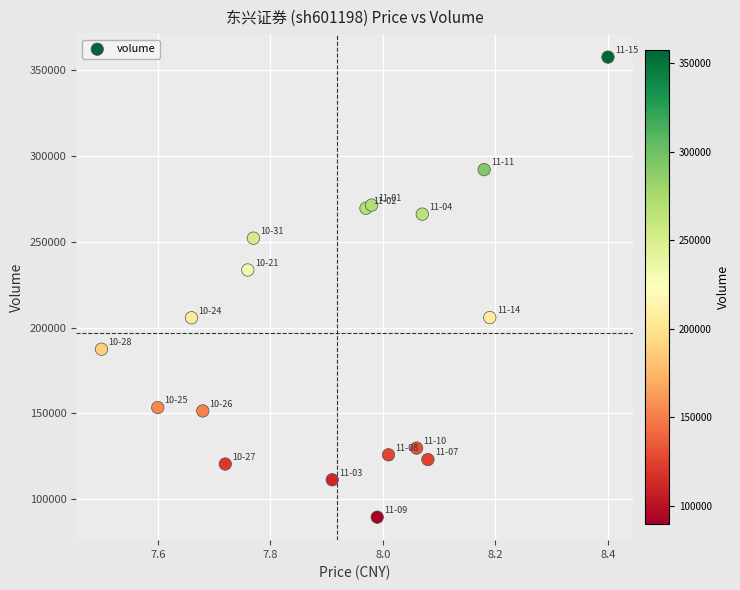

What is the range of Y values (max minus min)?

267702